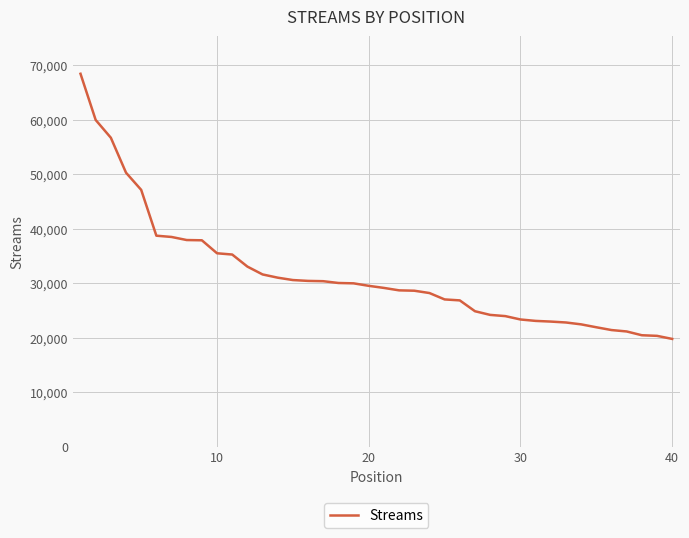

What is the minimum value shown in the chart?

19783